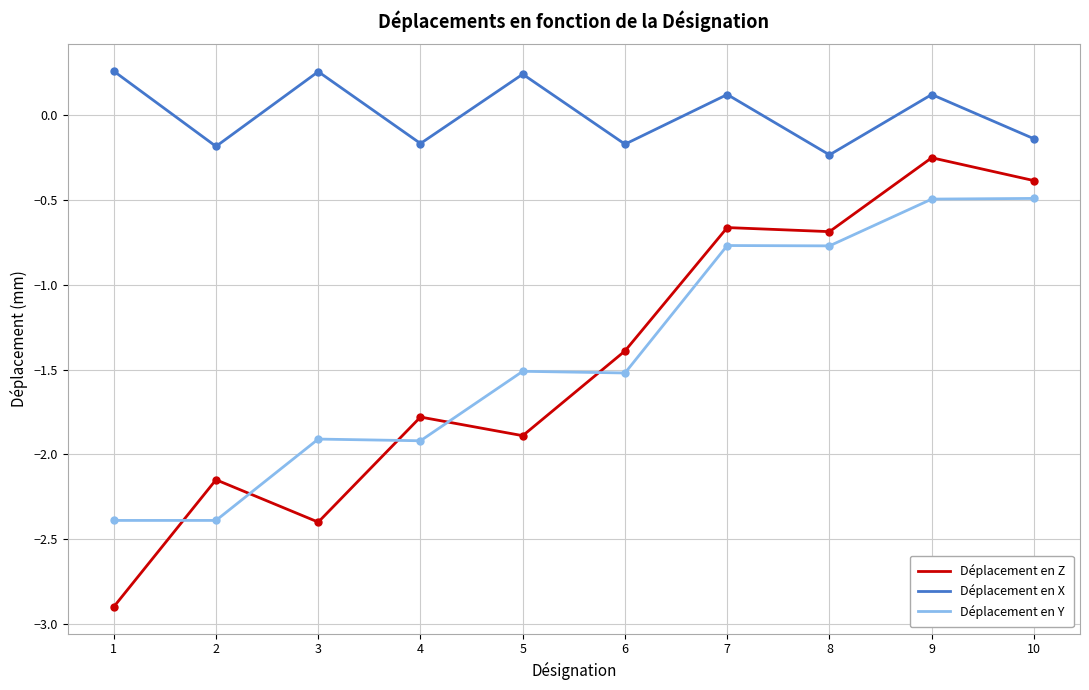

What is the difference between the maximum and minimum values in the Déplacement en X series?

0.5